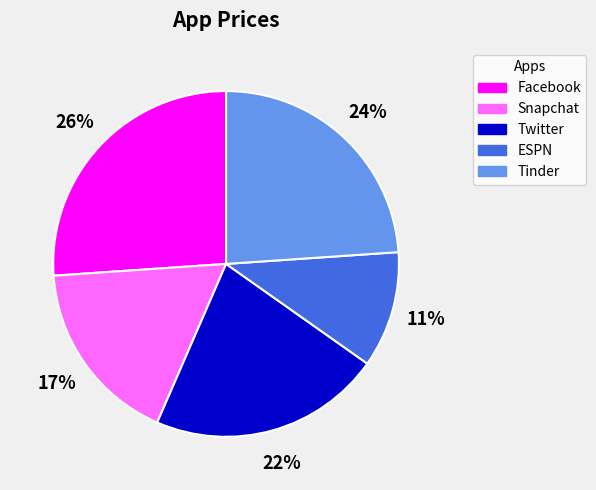

To the nearest percent, what is the difference between the Twitter and Facebook slice percentages?

4%